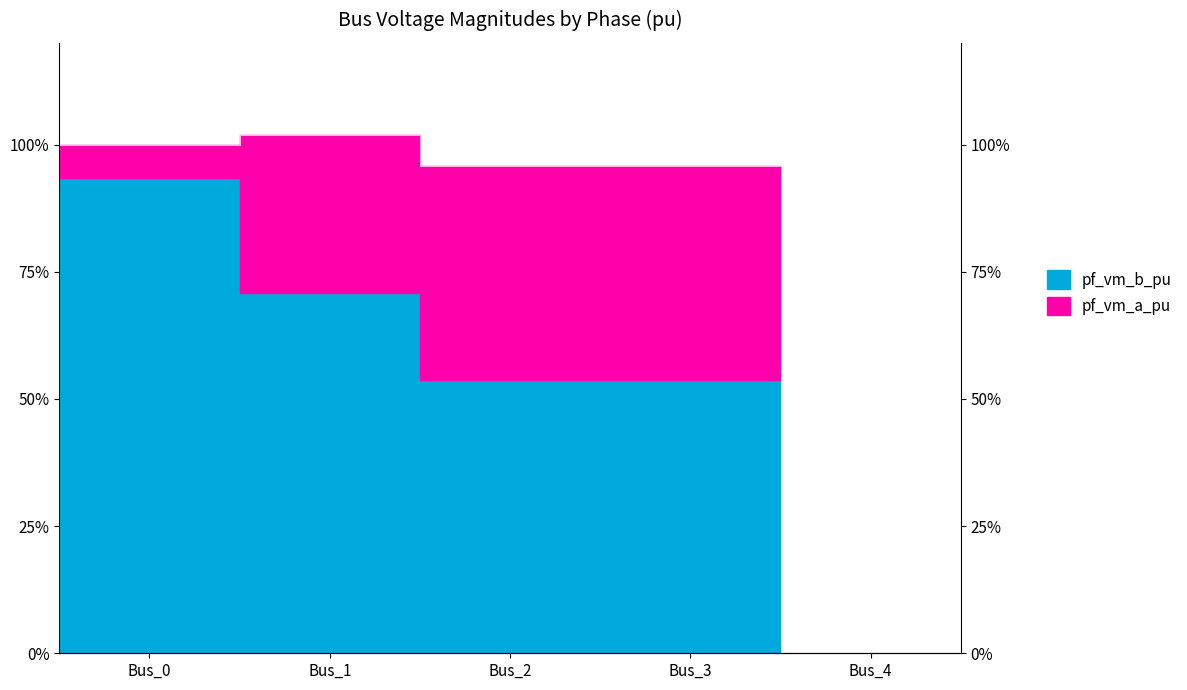

What is the value of the 3rd point from the left?

1.0